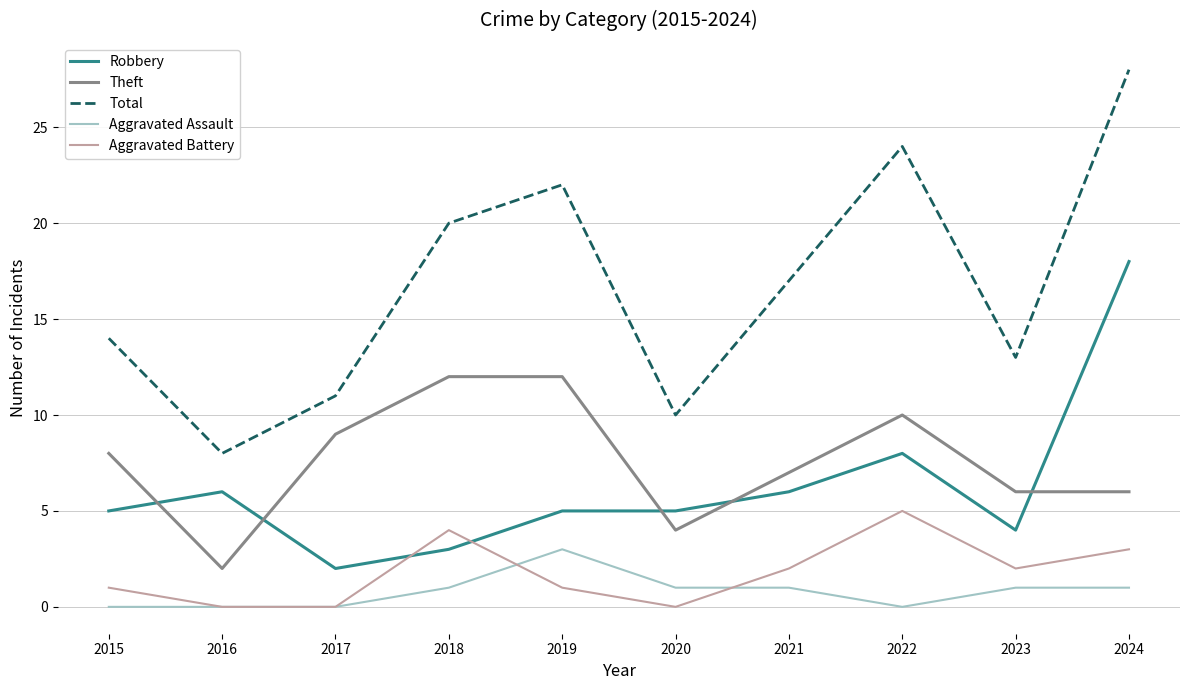

True or false: Robbery and Aggravated Assault cross at least once.

False